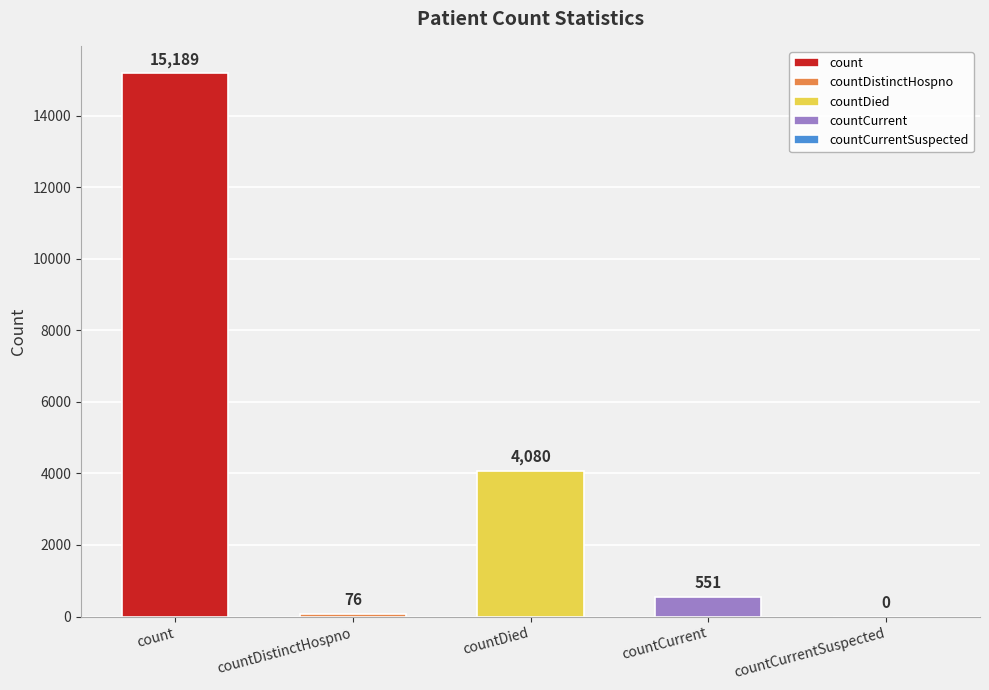

Which has a higher value, countCurrentSuspected or countDistinctHospno?

countDistinctHospno